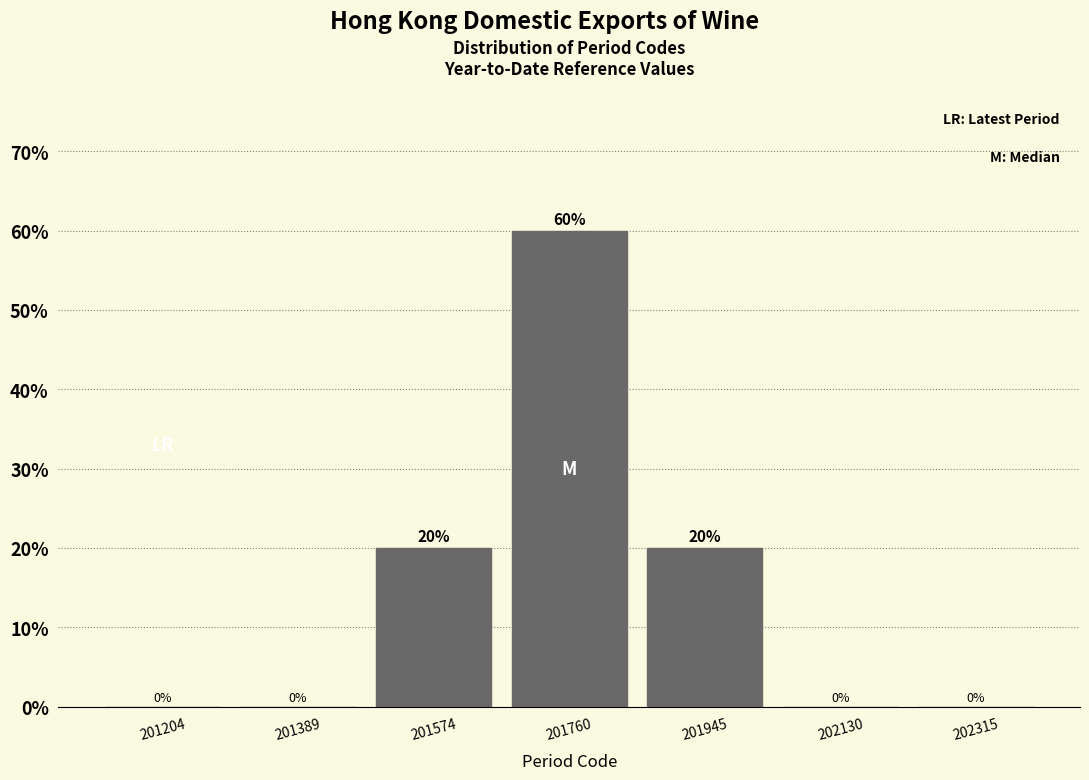

What is the height of the bar covering 201860 to 202040 on the x-axis? The bar edges are not printed on the chart, so give them approximately, as read against the axis.

20